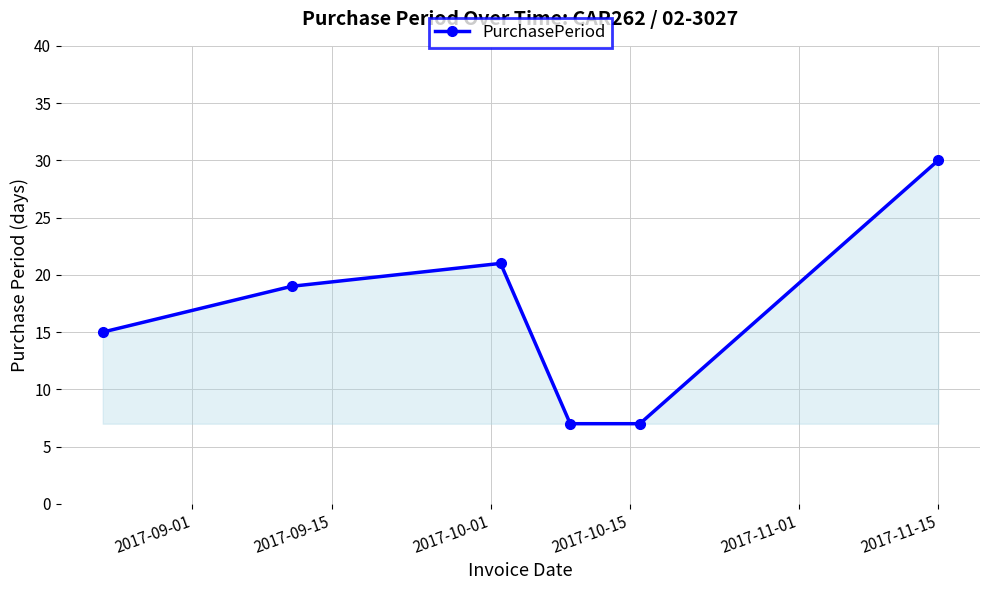

What is the difference between the maximum and minimum values?

23